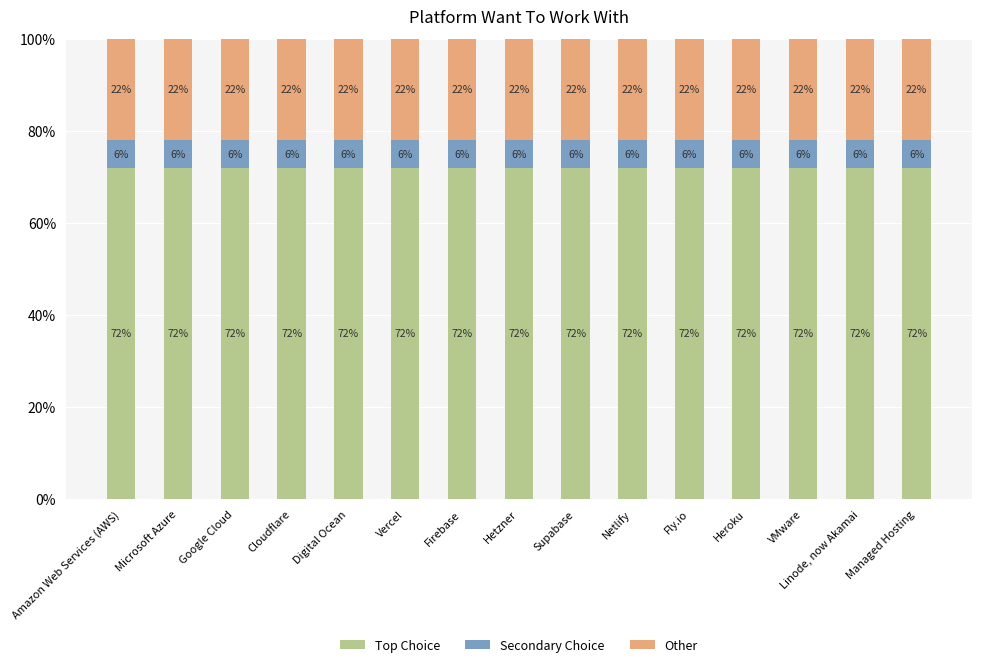

How many data points does each series have?

15